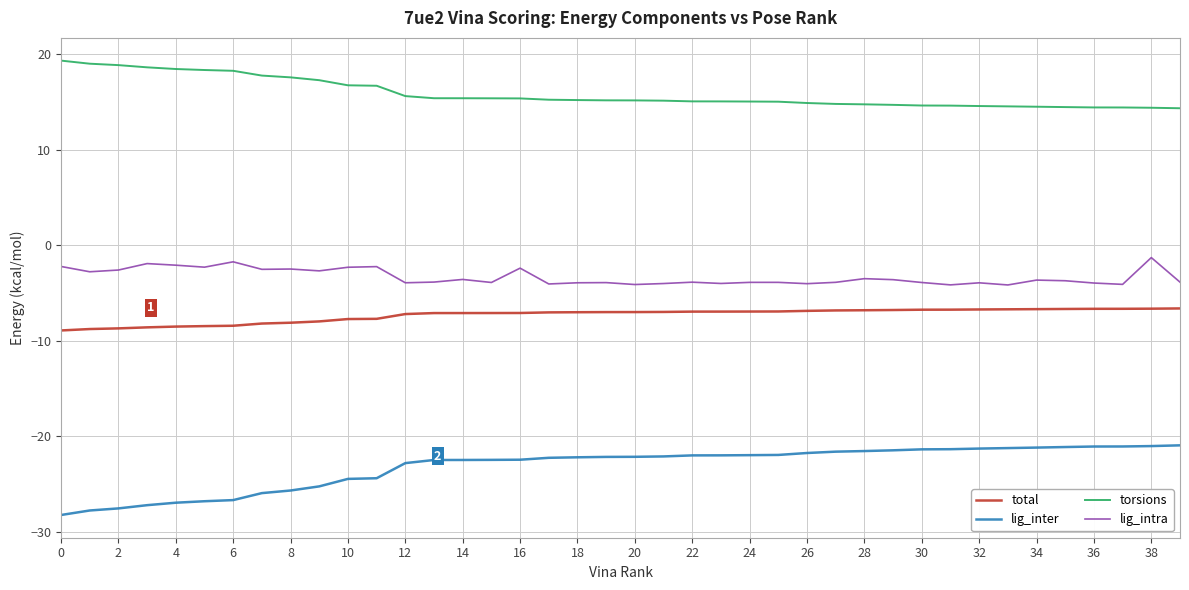

Rank the series by their maximum value, from lowest to highest.

lig_inter, total, lig_intra, torsions